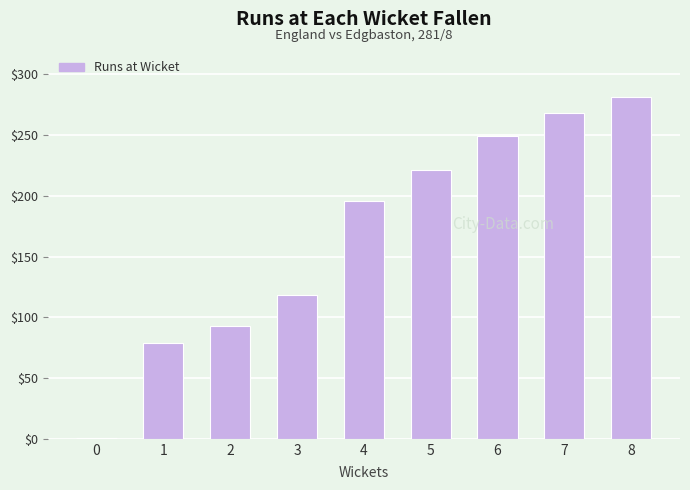

What is the ratio of the value at 4 to the value at 6?

0.8